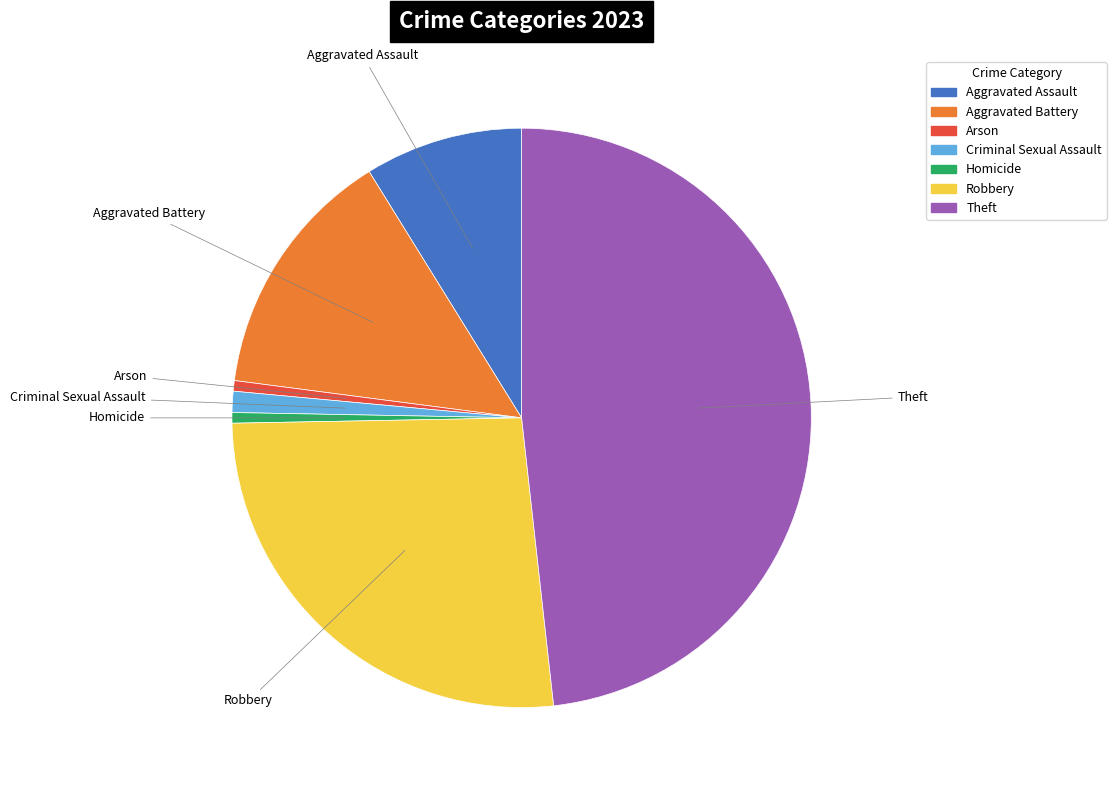

Which slice is the largest?

Theft